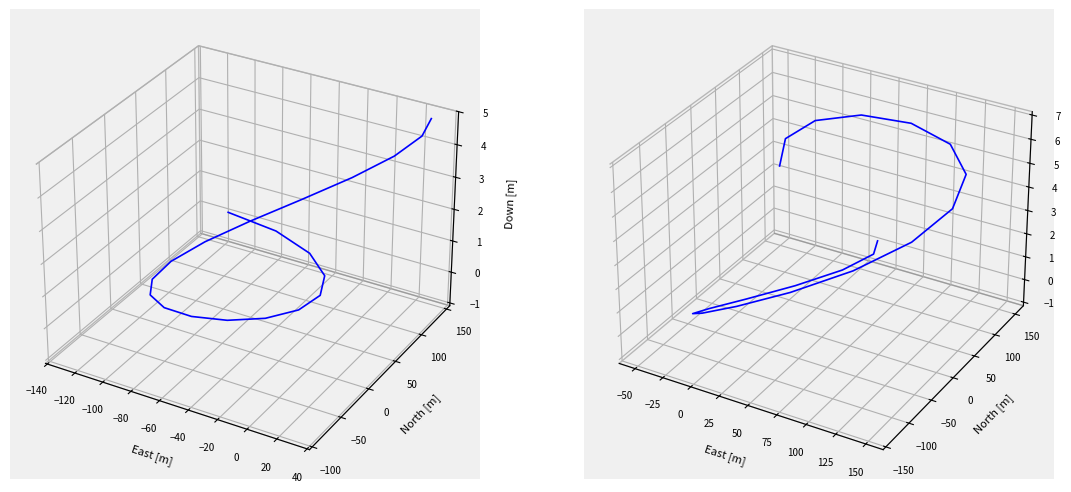

How many values in the Trajectory 1 series are below 0?

12